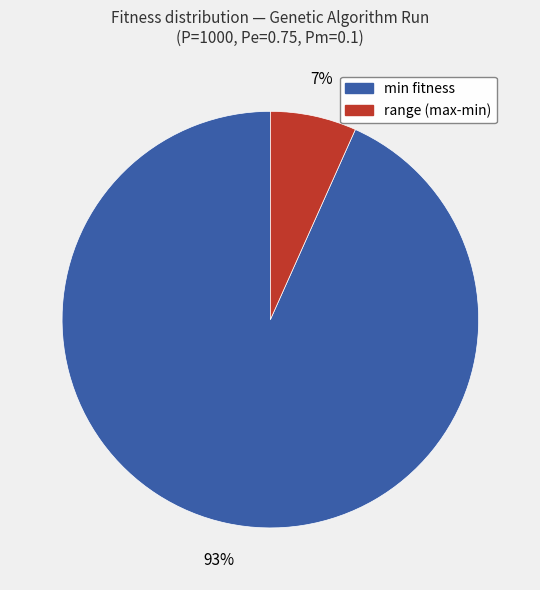

To the nearest percent, what is the average slice percentage?

50%